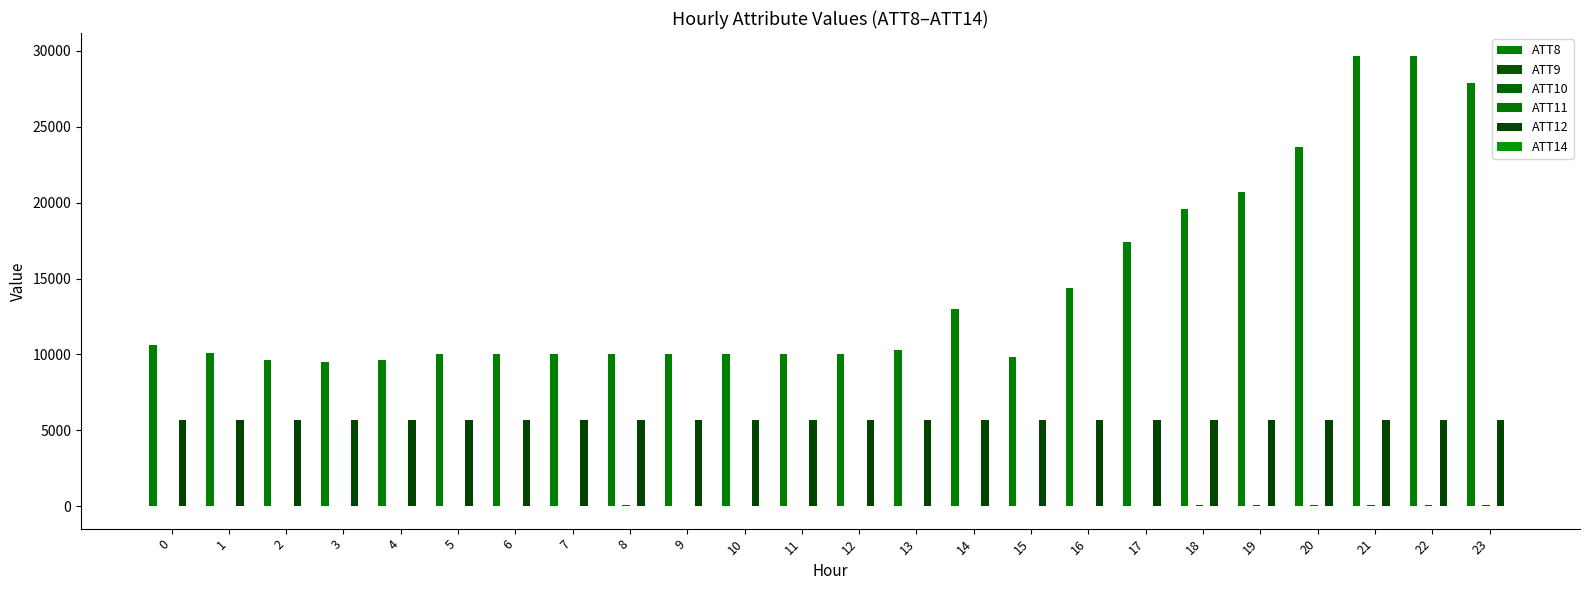

How many distinct data groups are displayed?

6